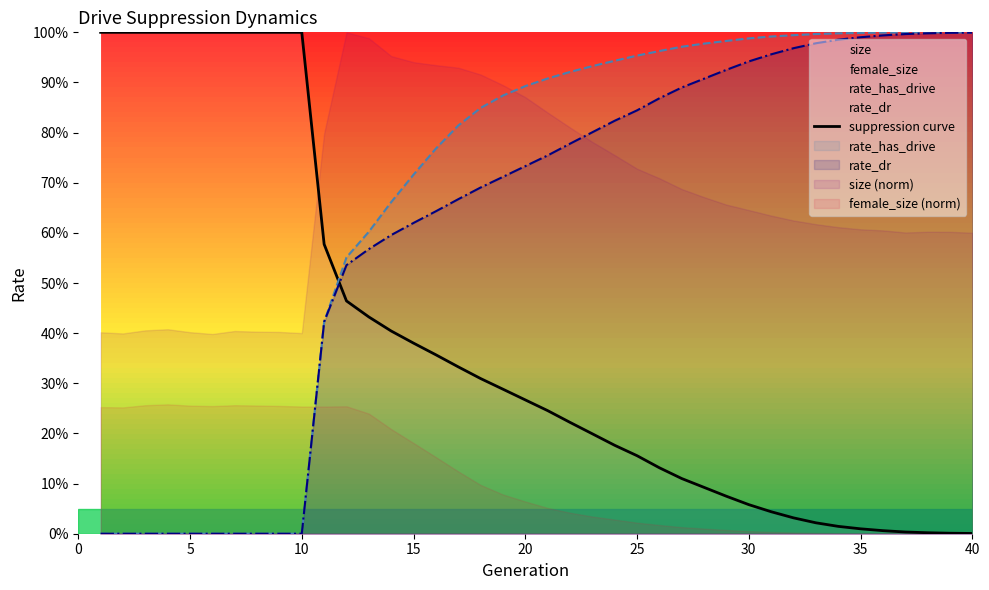

Does the chart have visible grid lines?

No